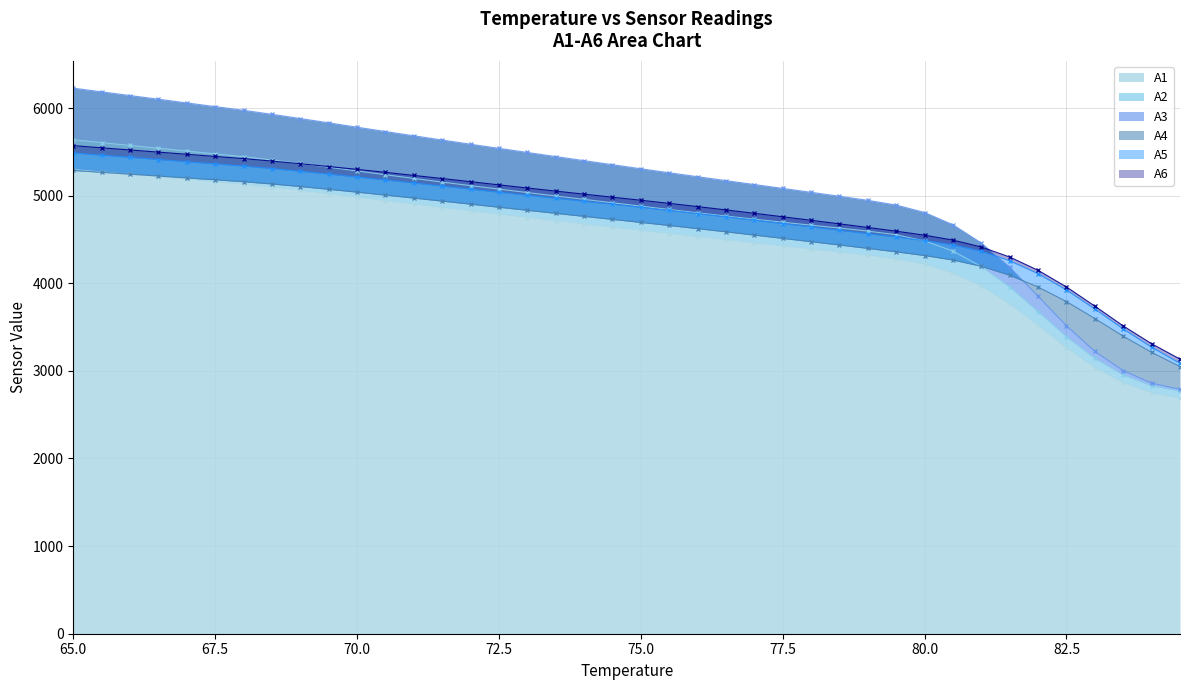

Which series changed the most between 70.0 and 80.5?

A3